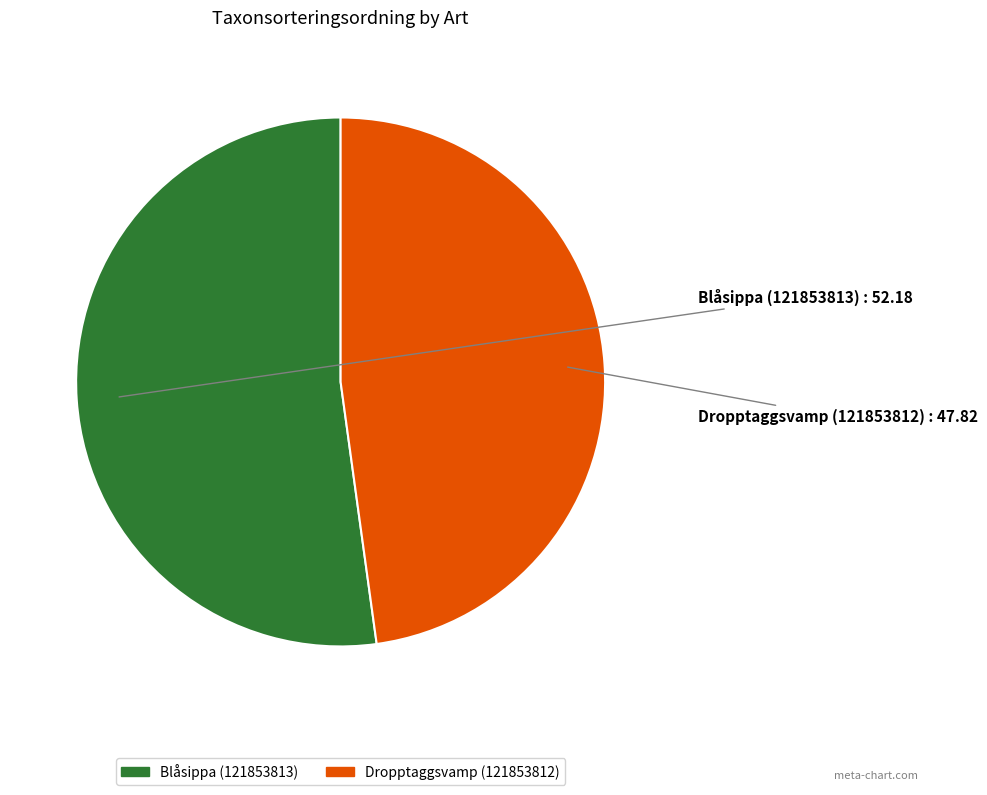

Which slice is the largest?

Blåsippa (121853813)